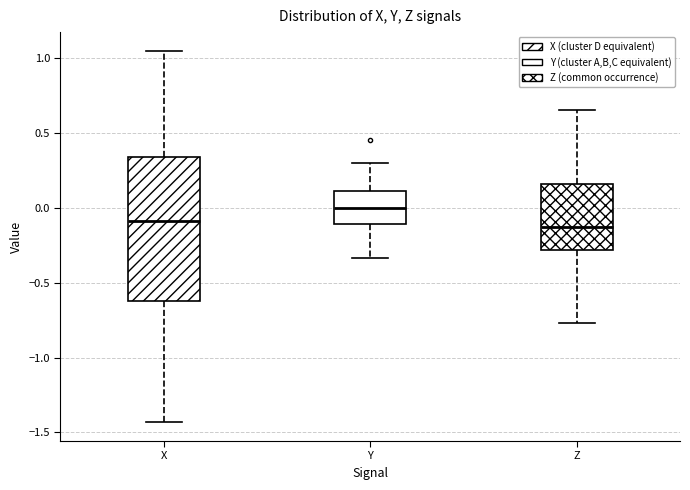

Reading left to right, read every box against the y-axis: the position of its median line, the range the box covers, and the ends of its whiskers. The values are not printed on the chart, so give them approximately, as read against the axis.

X: median -0.10, box -0.65 to 0.35, whiskers -1.45 to 1.05
Y: median 0.00, box -0.10 to 0.10, whiskers -0.35 to 0.30
Z: median -0.15, box -0.30 to 0.15, whiskers -0.75 to 0.65